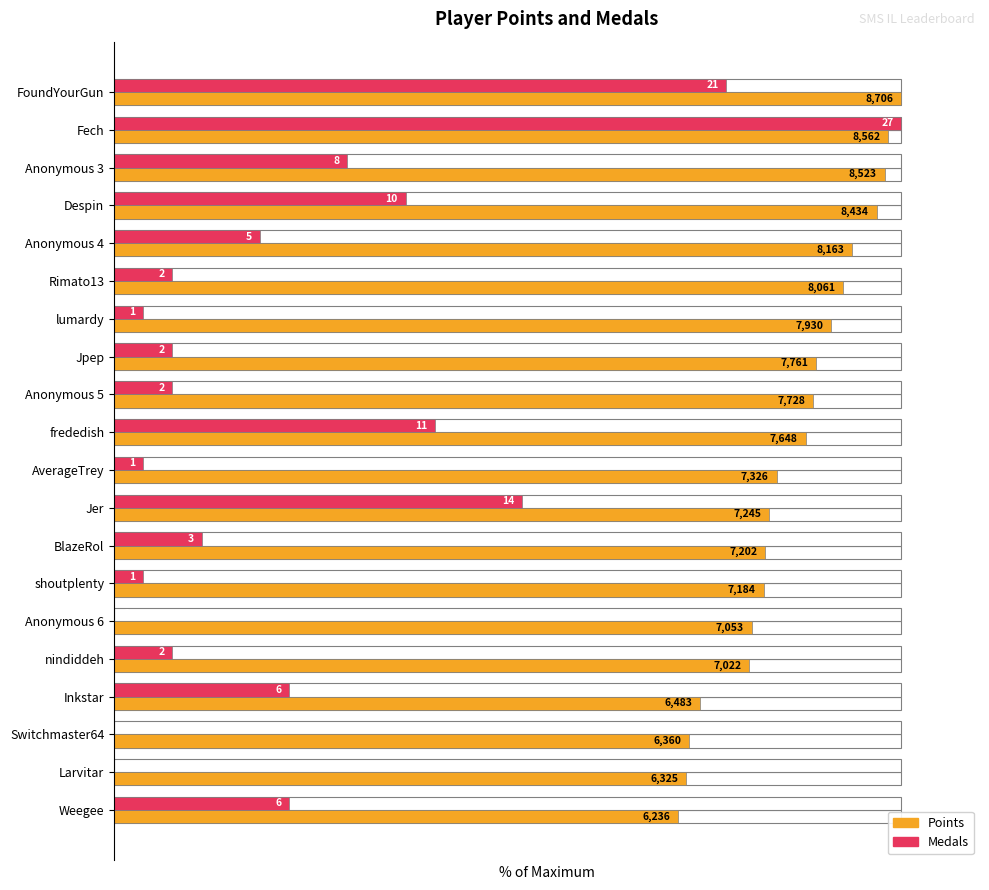

How many bars are there in each group?

2